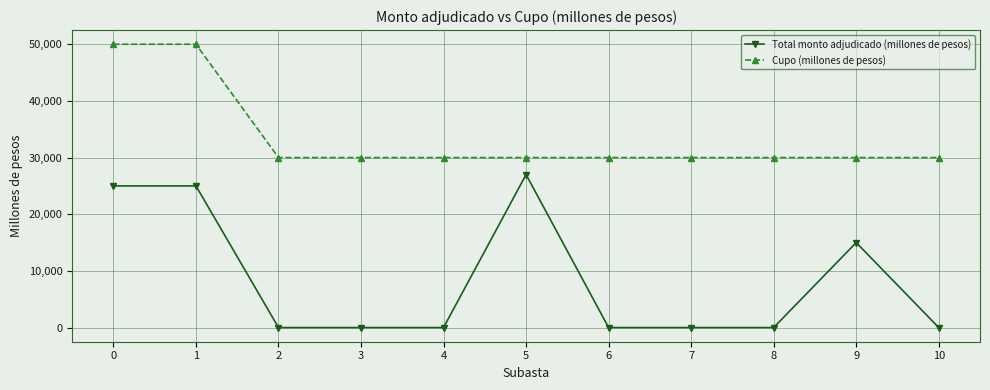

Is the value of Total monto adjudicado (millones de pesos) at 1 greater than the value of Cupo (millones de pesos) at 10?

No